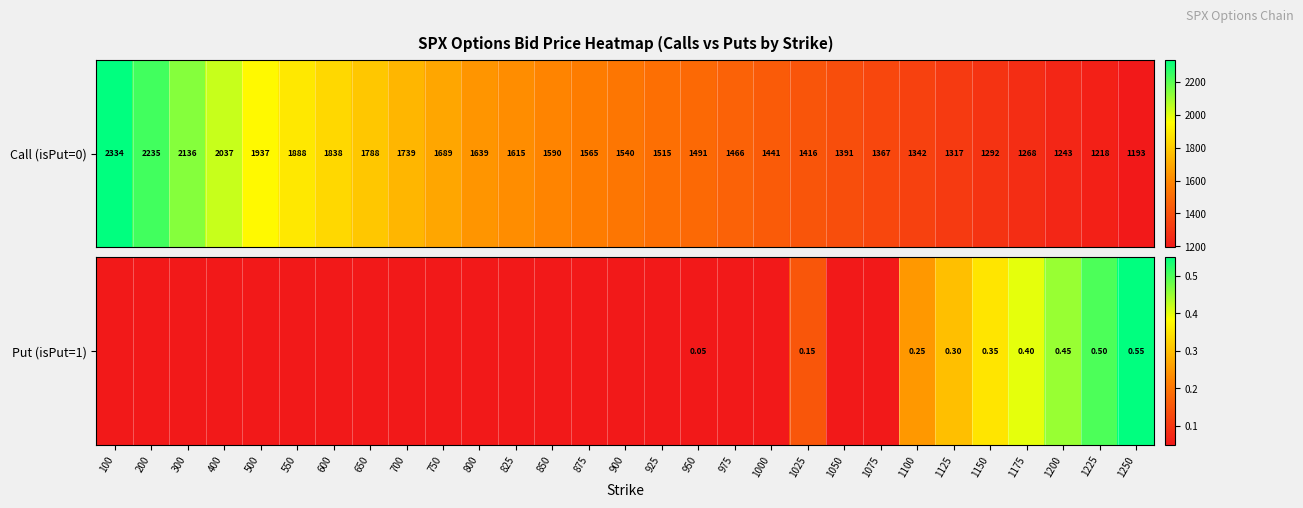

At which category does the chart reach its peak across all series?

1250